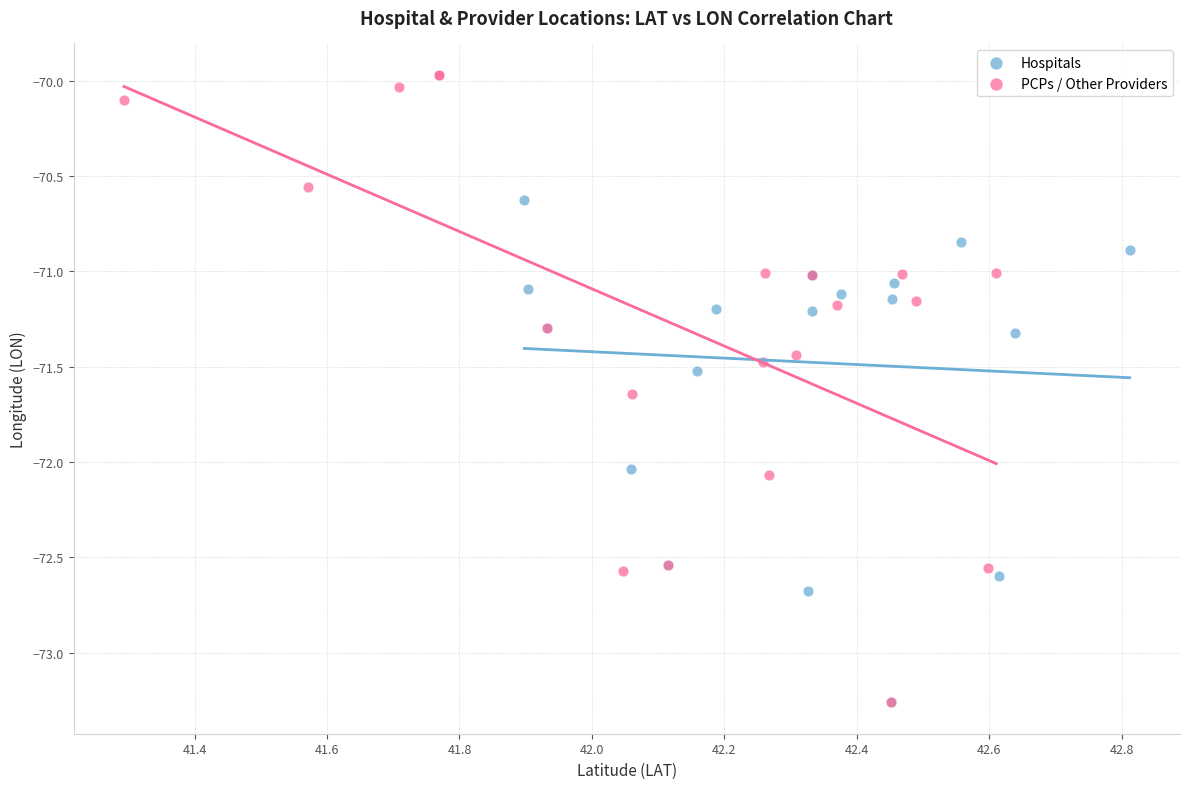

Which series contains the highest Y value?

PCPs / Other Providers